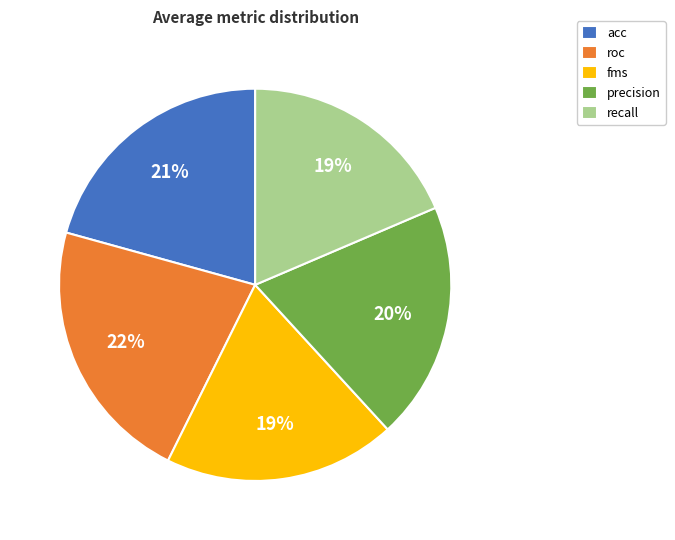

The precision slice represents 20% of the pie. True or false?

True